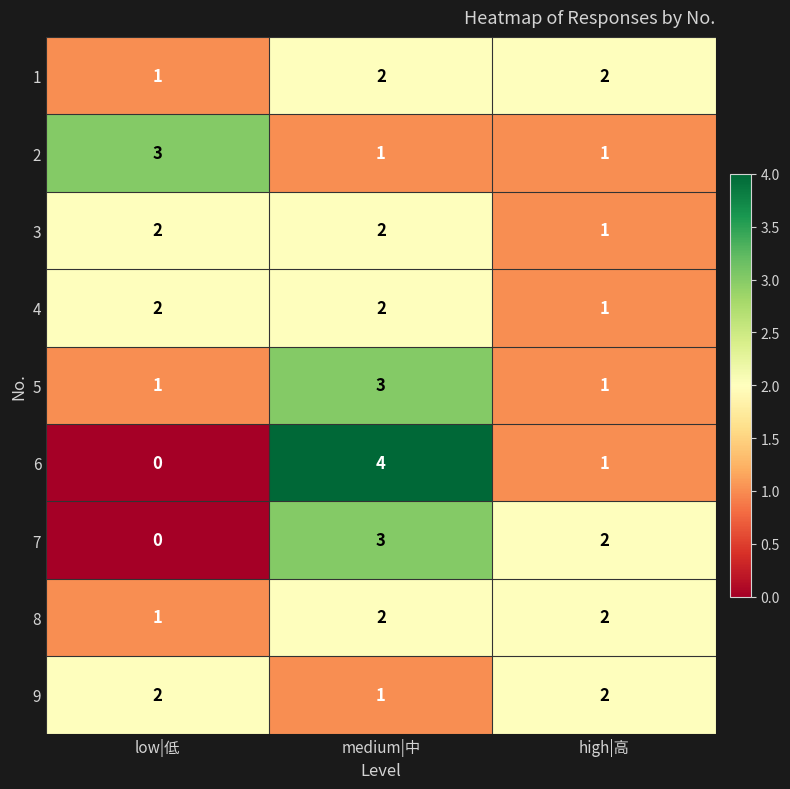

The value of 9 at medium|中 is 0. True or false?

False